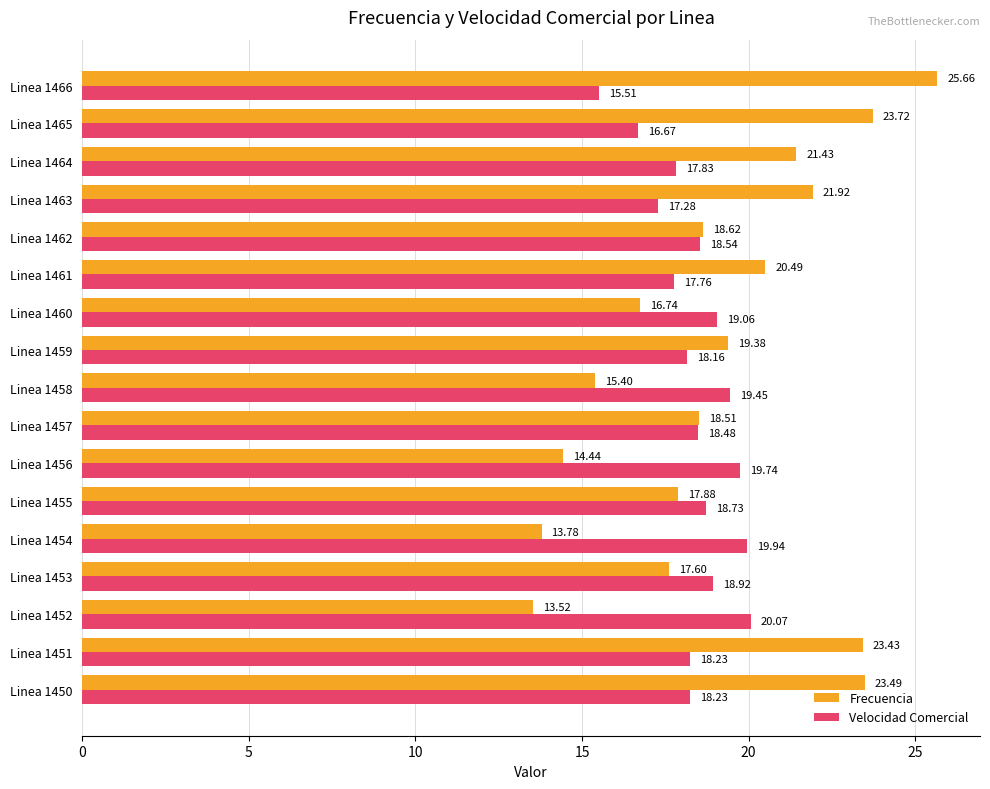

Which series changed the most between Linea 1455 and Linea 1456?

Frecuencia